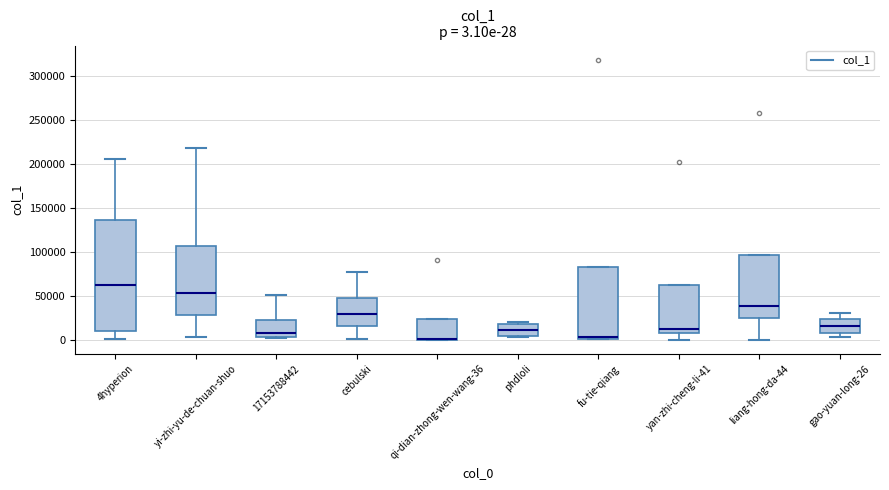

Comparing the boxes themselves (not the whiskers), which one is the tallest?

4hyperion